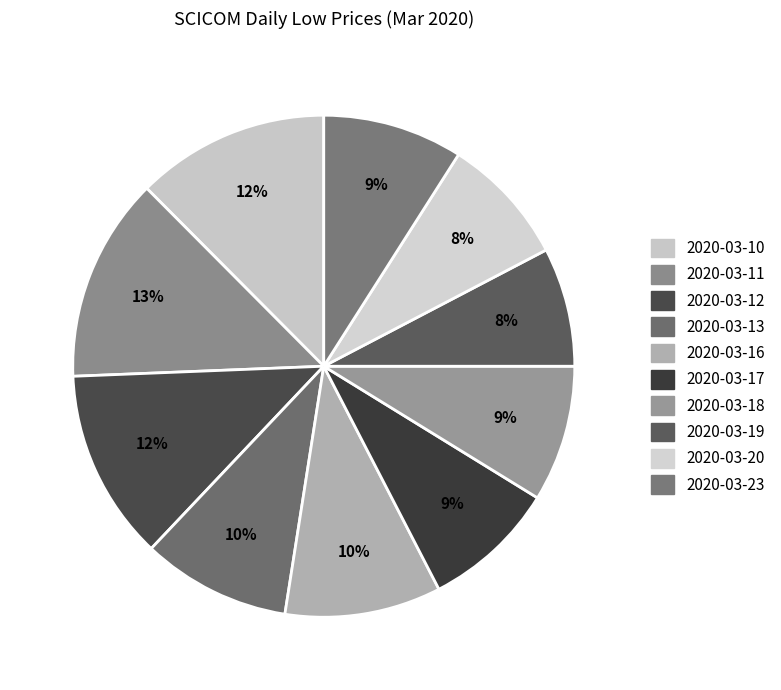

Is there any slice that represents more than half of the pie?

No